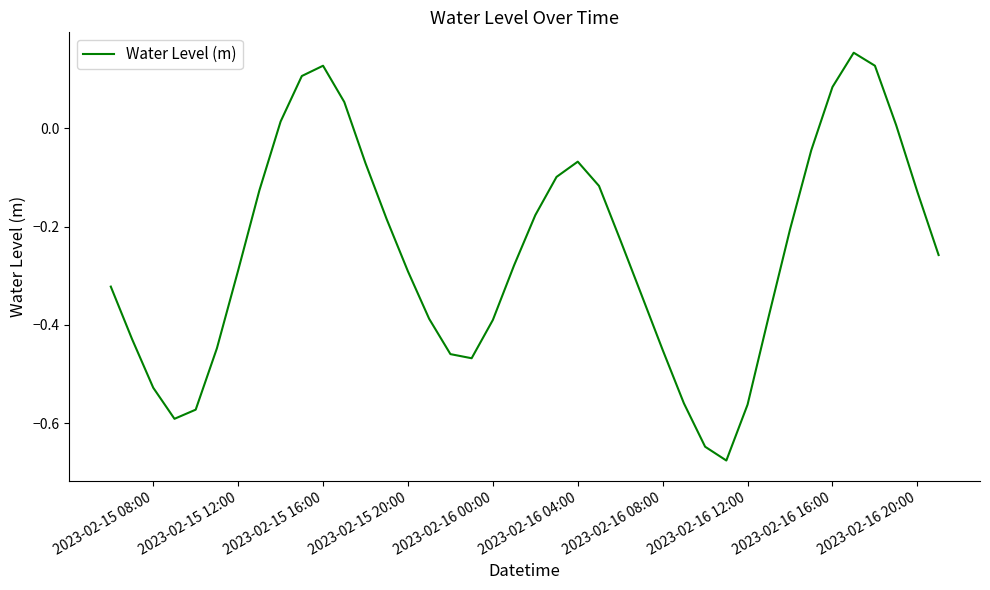

What is the difference between the second highest and minimum values?

0.8